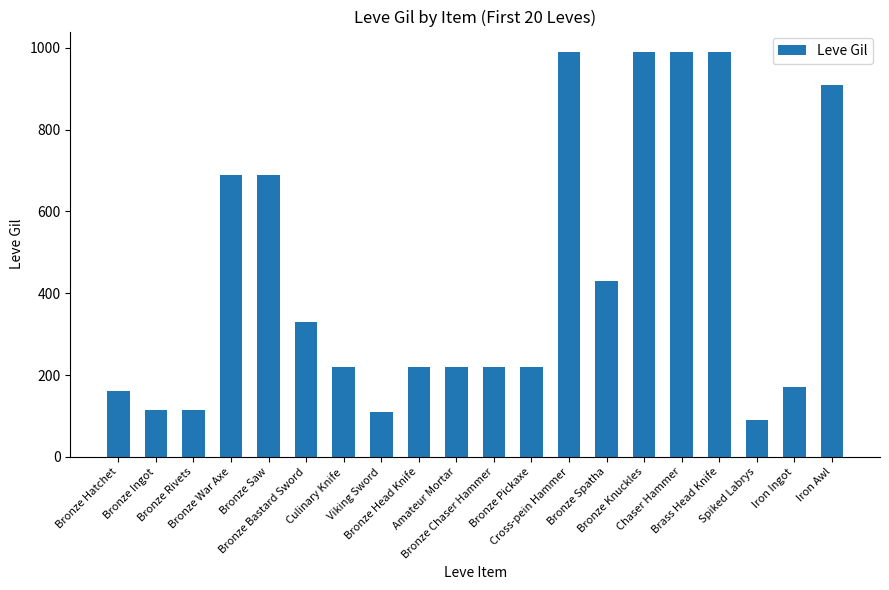

What position from the left is Chaser Hammer?

16